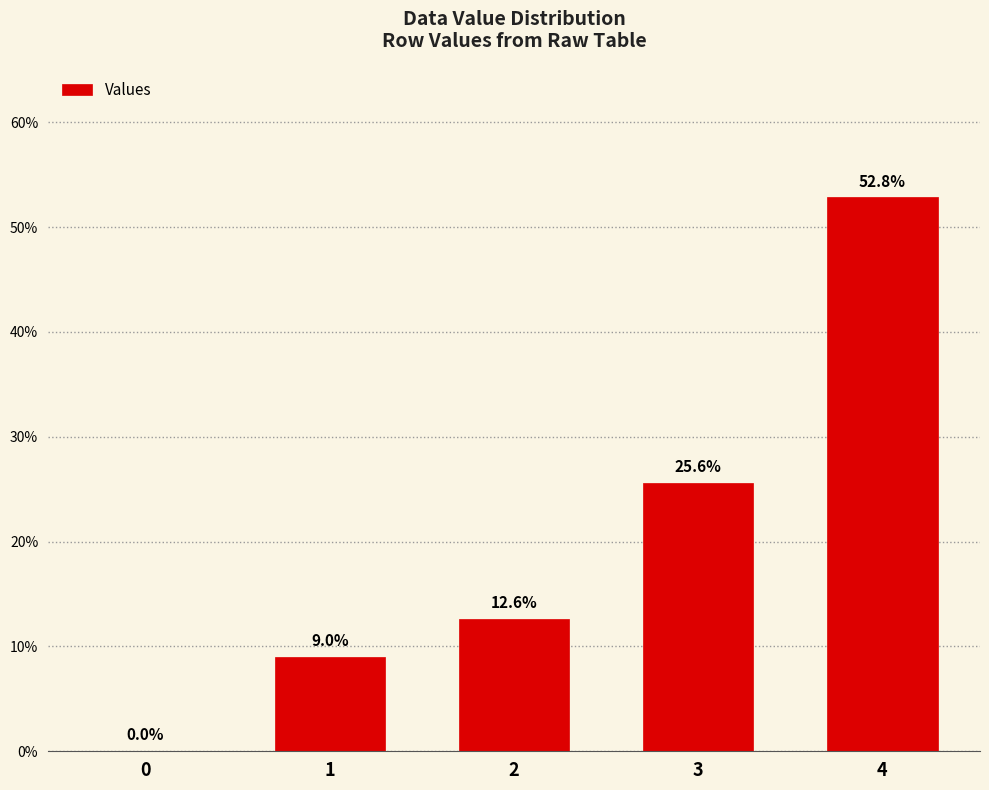

Count the number of data series in this chart.

1